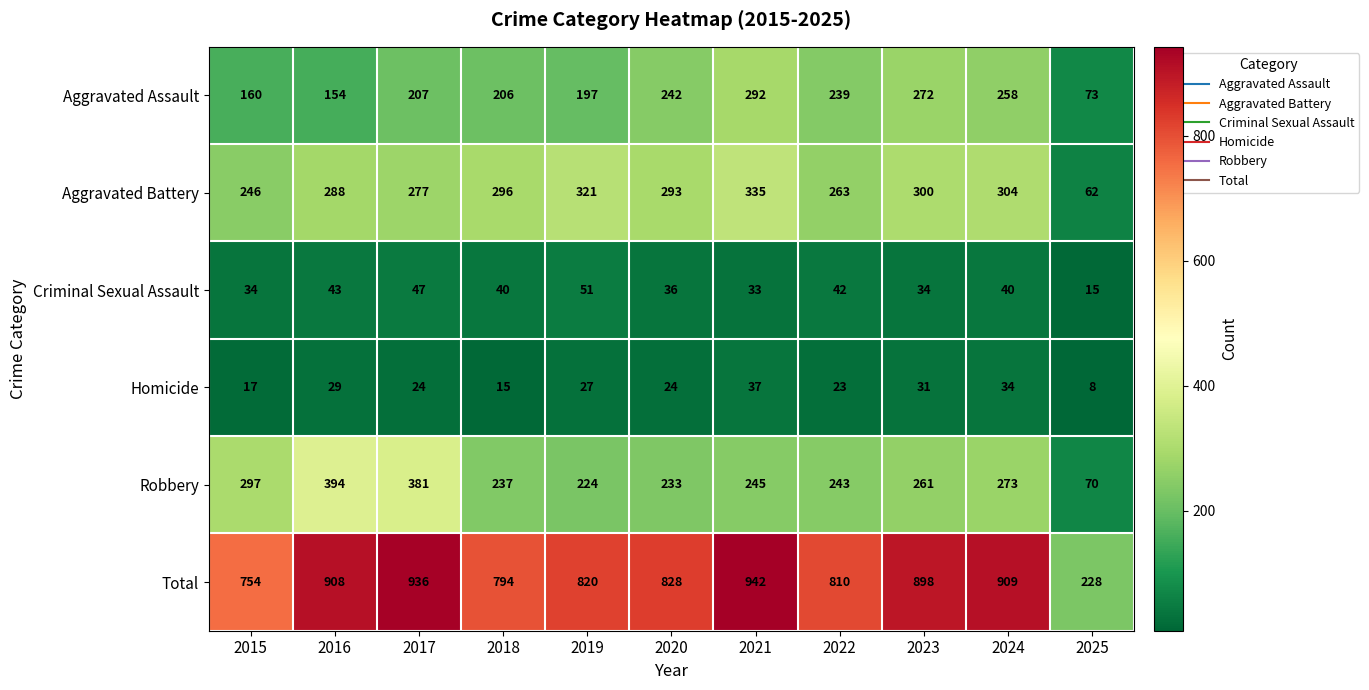

How many data points does each series have?

11